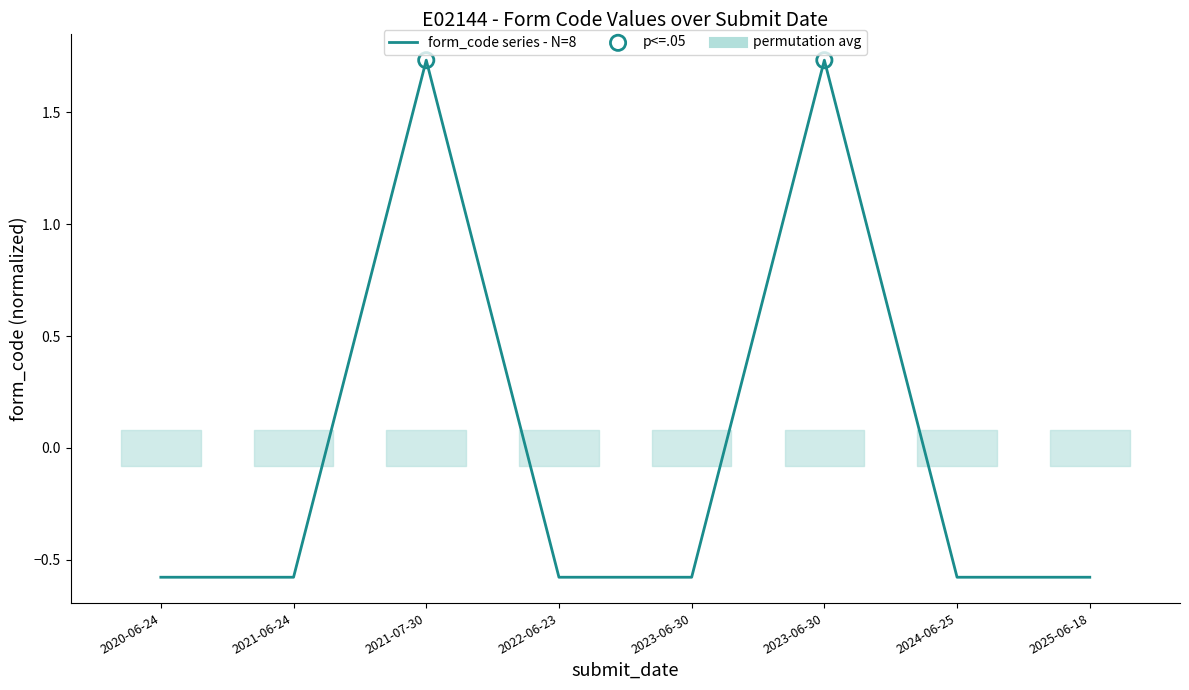

How many values are below zero?

6